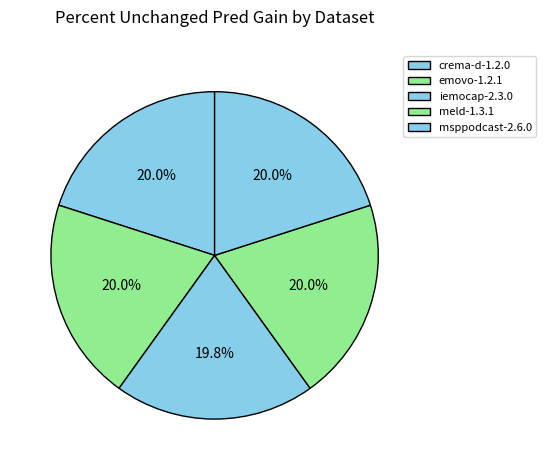

Is there any slice that represents more than half of the pie?

No